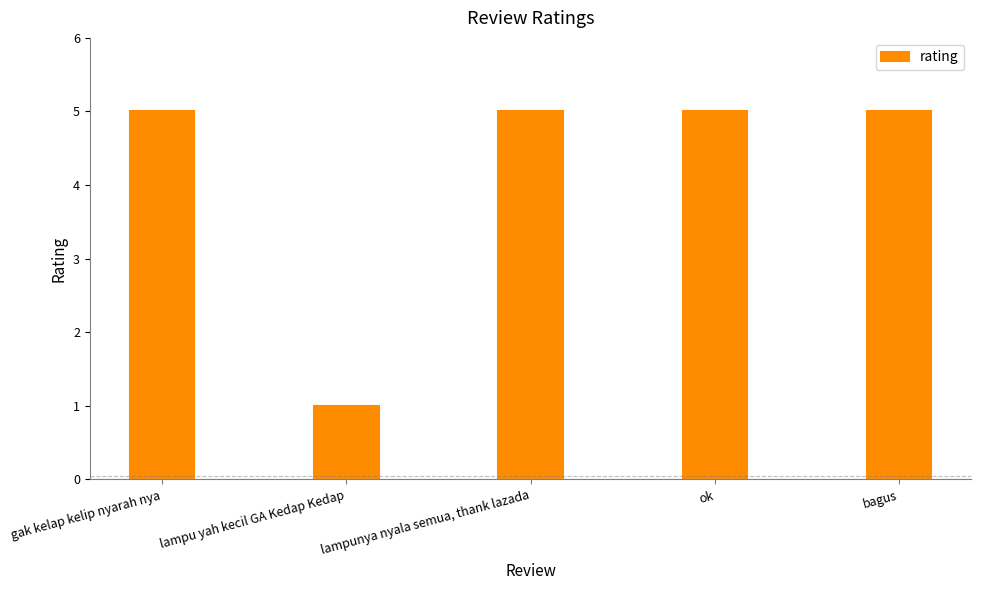

Is it true that the value at bagus is 5?

True